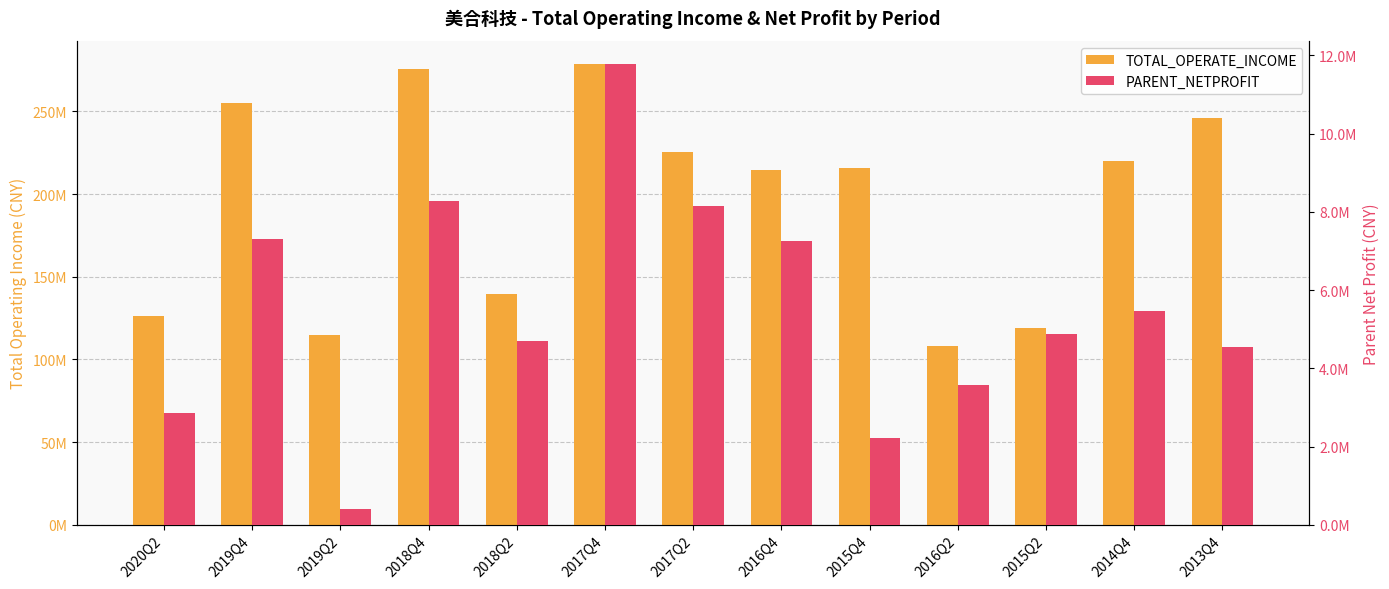

Reading left to right, list all the values displayed in this chart.

TOTAL_OPERATE_INCOME: 126385321.4	255269063.7	114463733.5	275811059.7	139374399.2	278688422.1	225362555.0	214364293.9	216008950.3	108145534.2	118999595.2	219953229.3	246172154.0
PARENT_NETPROFIT: 2848794.3	7314155.5	404409.7	8274124.4	4707029.4	11779106.3	8161272.7	7248603.9	2209170.6	3577192.0	4883284.4	5451914.9	4536317.1